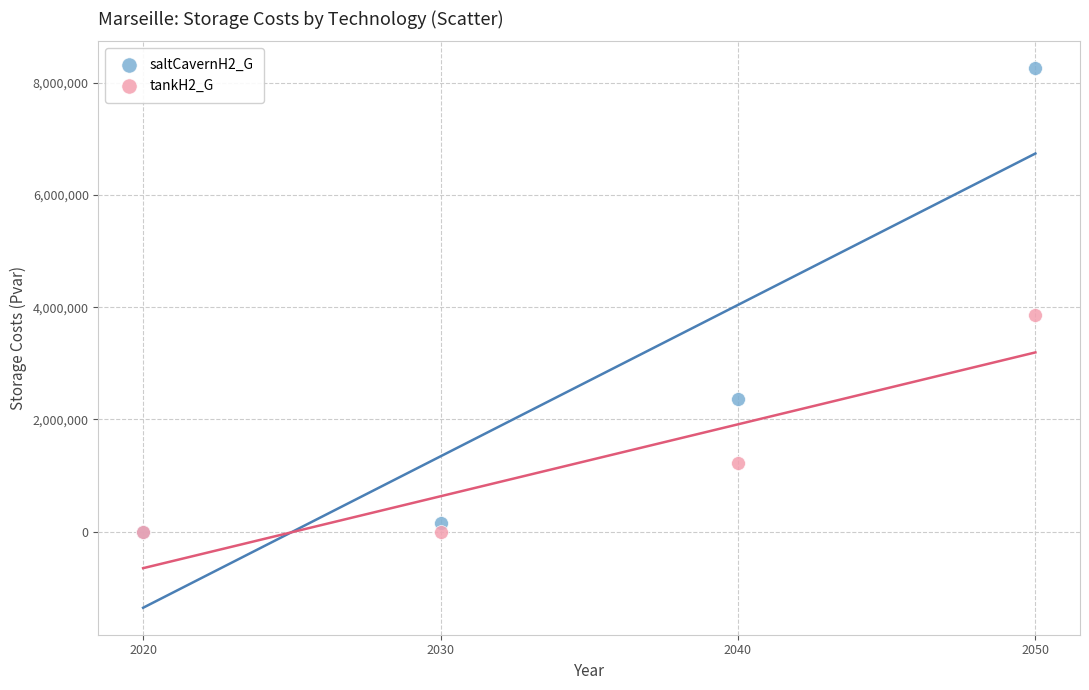

Which series has the largest Y range (max minus min)?

saltCavernH2_G